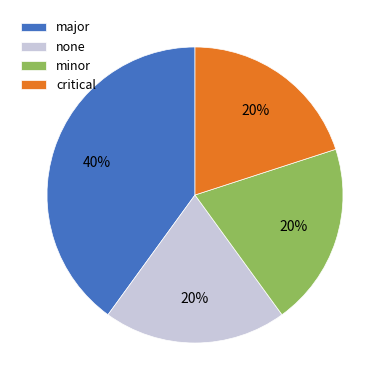

To the nearest percent, what is the combined percentage of critical and none?

40%